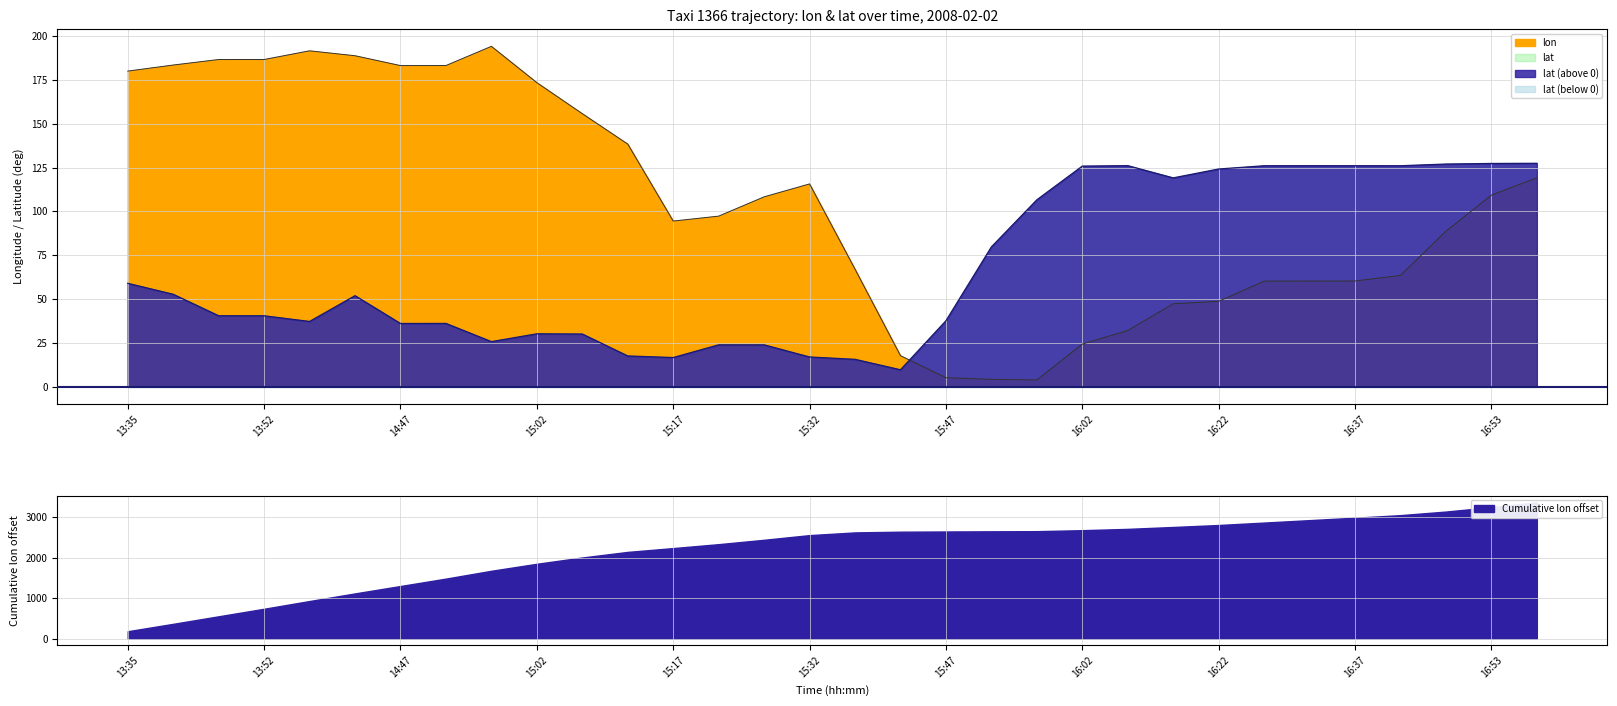

What is the maximum value for lon?

194.2